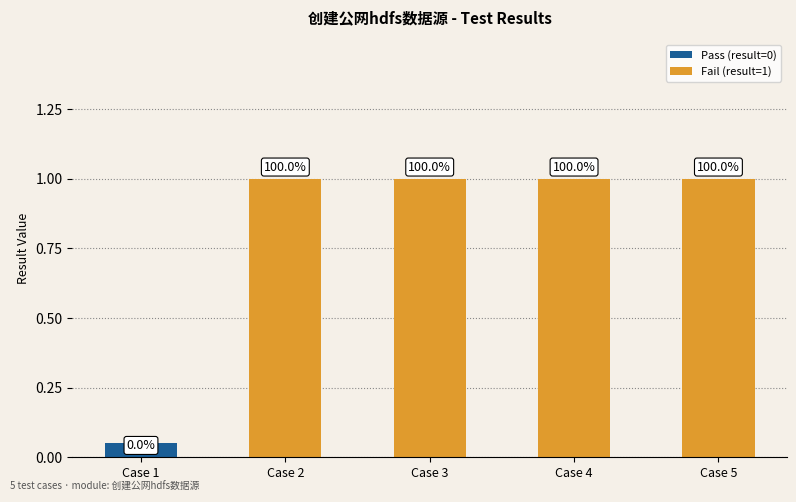

True or false: the data shows 0 at pip_hdfs_.

False